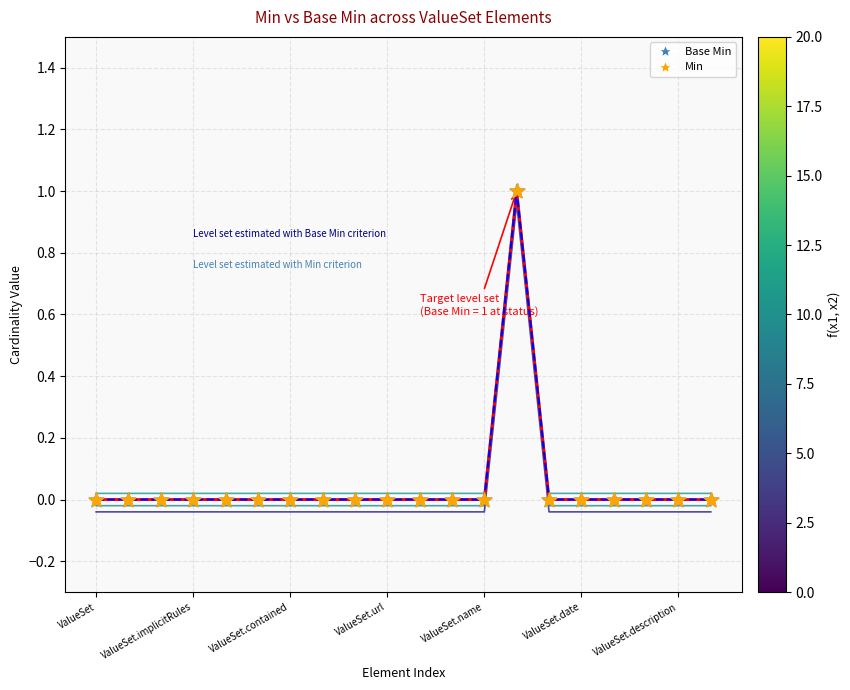

Which series contains the lowest Y value?

Base Min